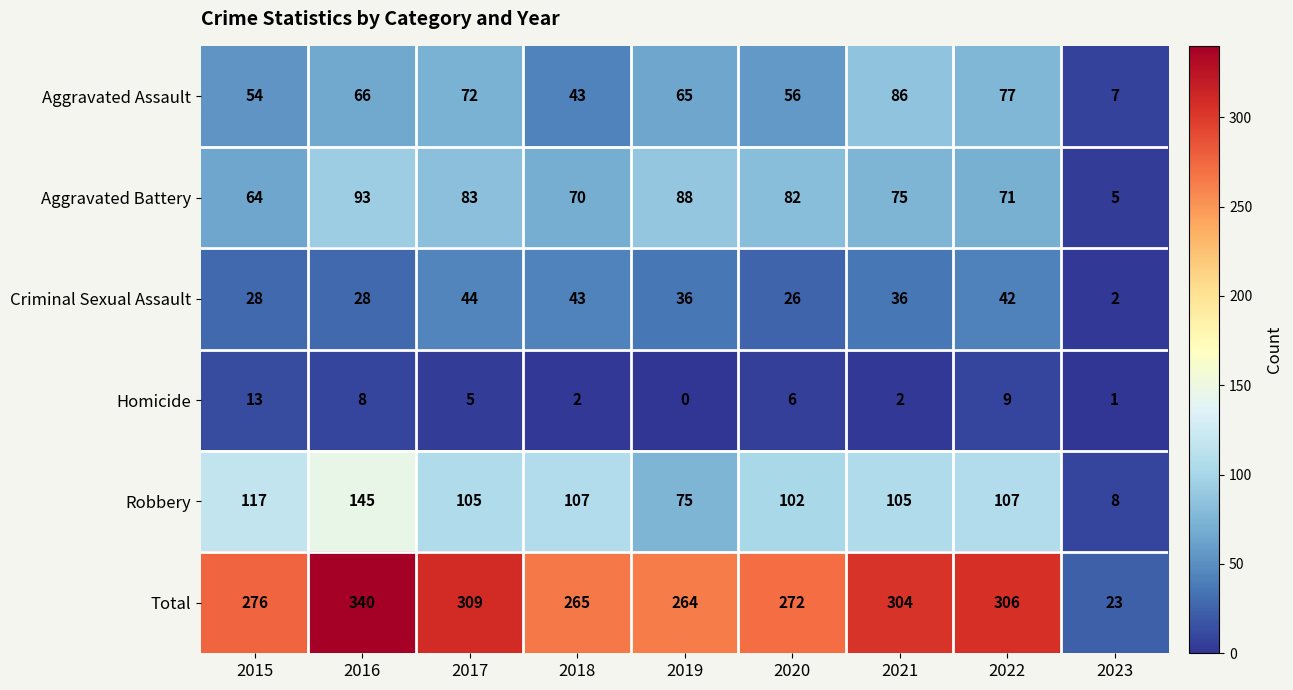

At 2017, list the series in order from largest to smallest.

Total, Robbery, Aggravated Battery, Aggravated Assault, Criminal Sexual Assault, Homicide